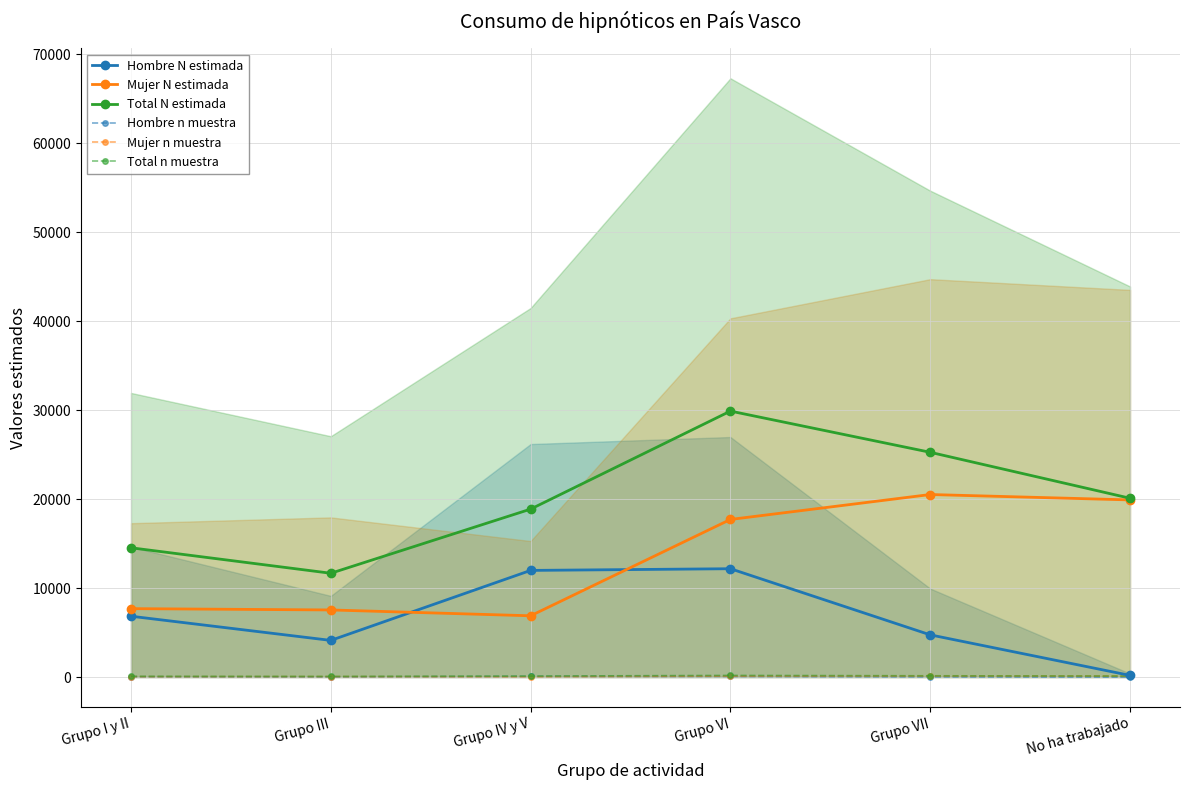

Reading left to right, what are all the values shown in this chart?

Hombre N estimada: 6839	4123	11987	12177	4745	188
Mujer N estimada: 7692	7544	6888	17714	20515	19909
Total N estimada: 14531	11667	18875	29891	25260	20096
Hombre n muestra: 39	25	71	74	26	1
Mujer n muestra: 48	52	42	113	121	118
Total n muestra: 87	77	113	187	147	119